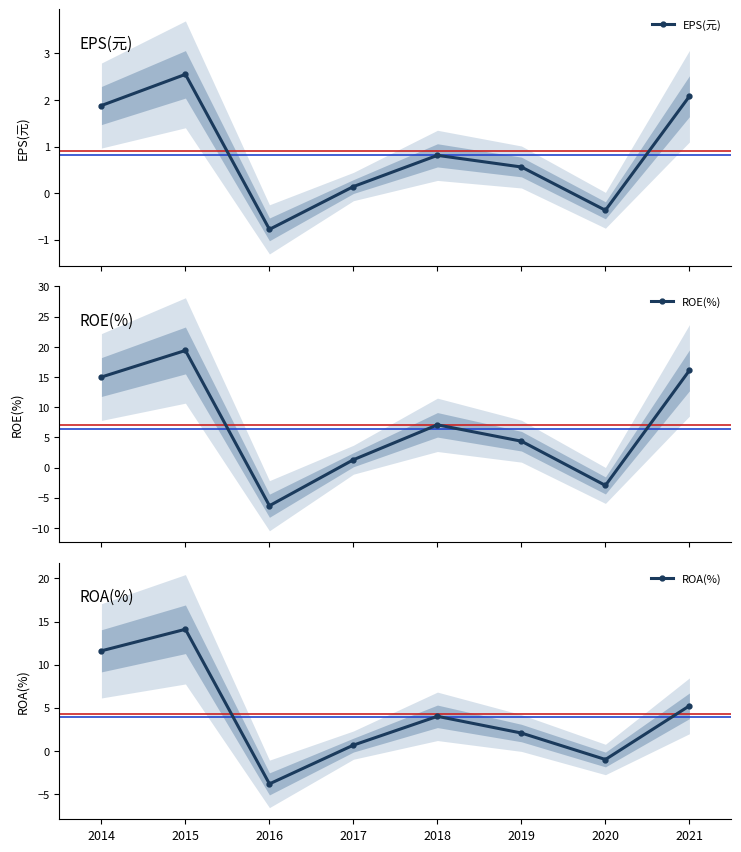

Which label corresponds to the smallest value in the chart?

2016